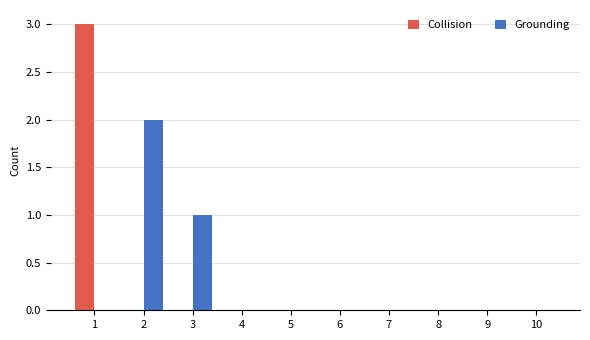

Are the bars grouped side by side (vs. stacked)?

Yes